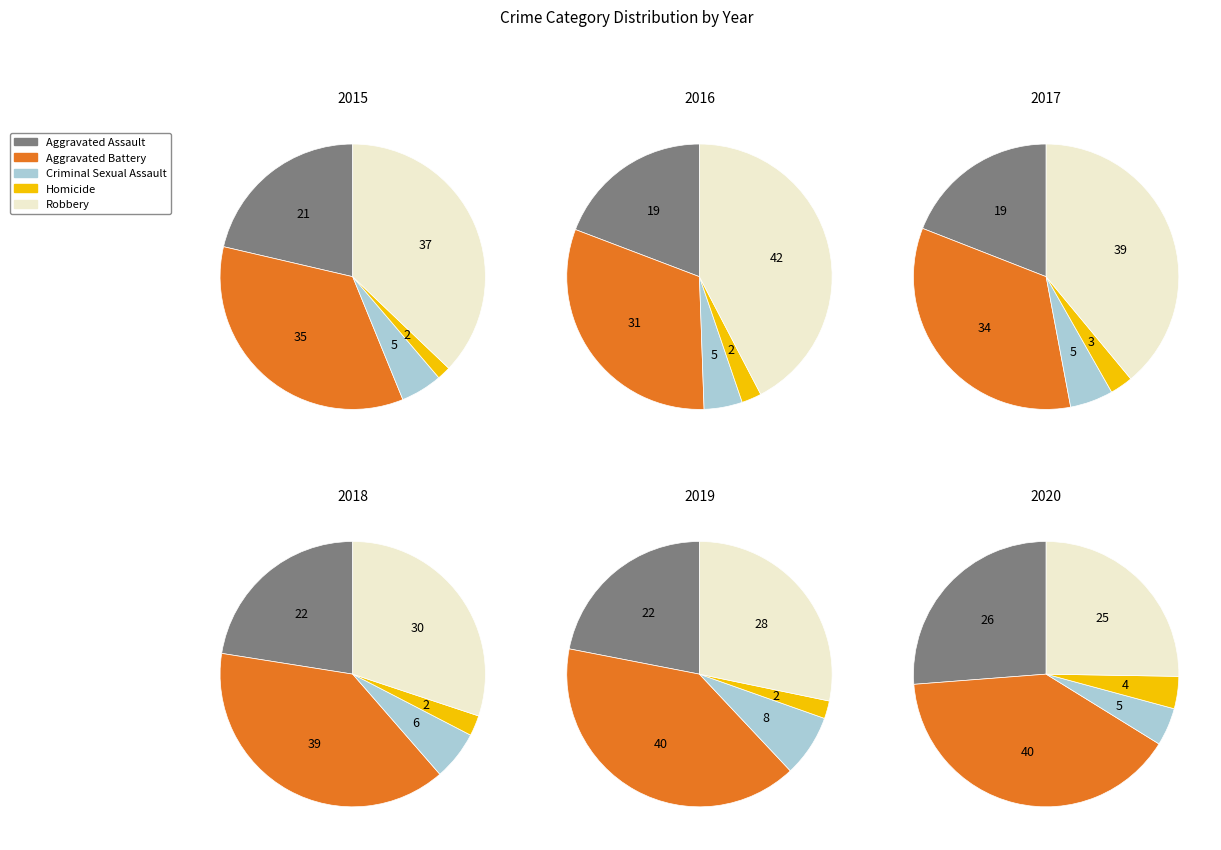

To the nearest percent, what is the average slice percentage?

20%